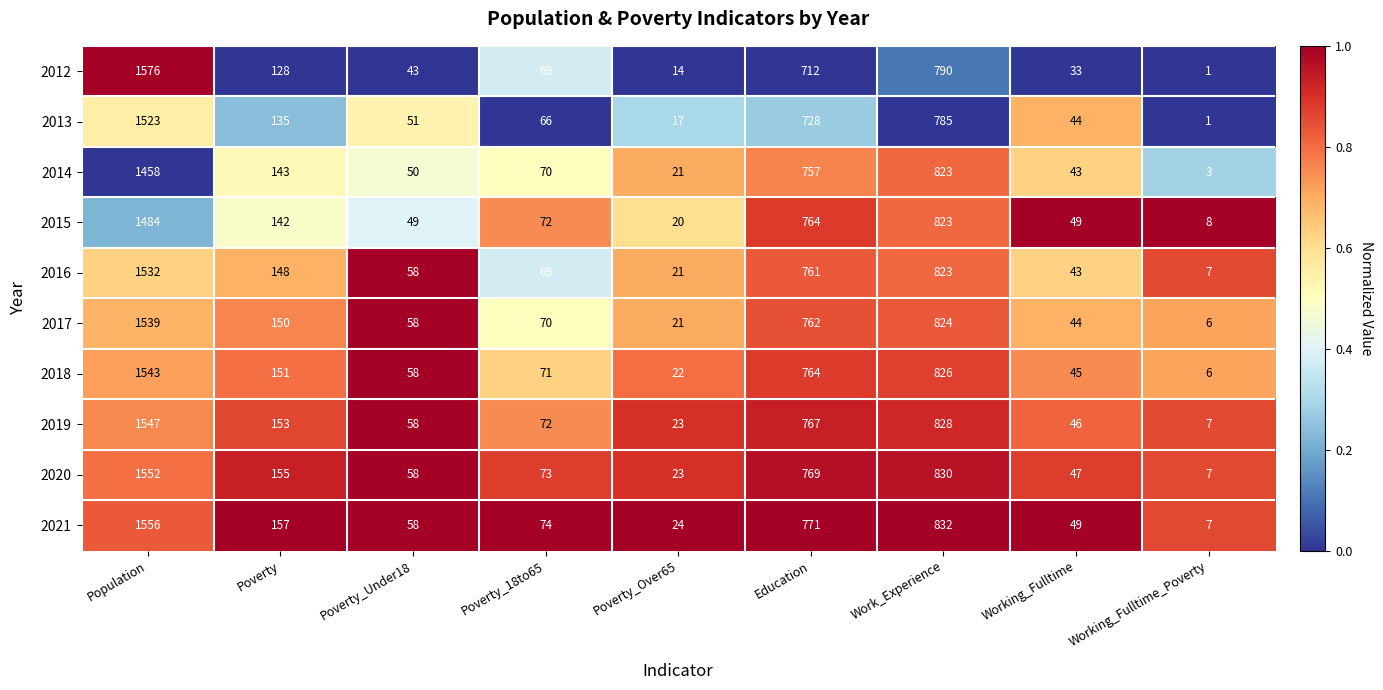

What is the sum of the 2015 values at Working_Fulltime and Work_Experience?

872